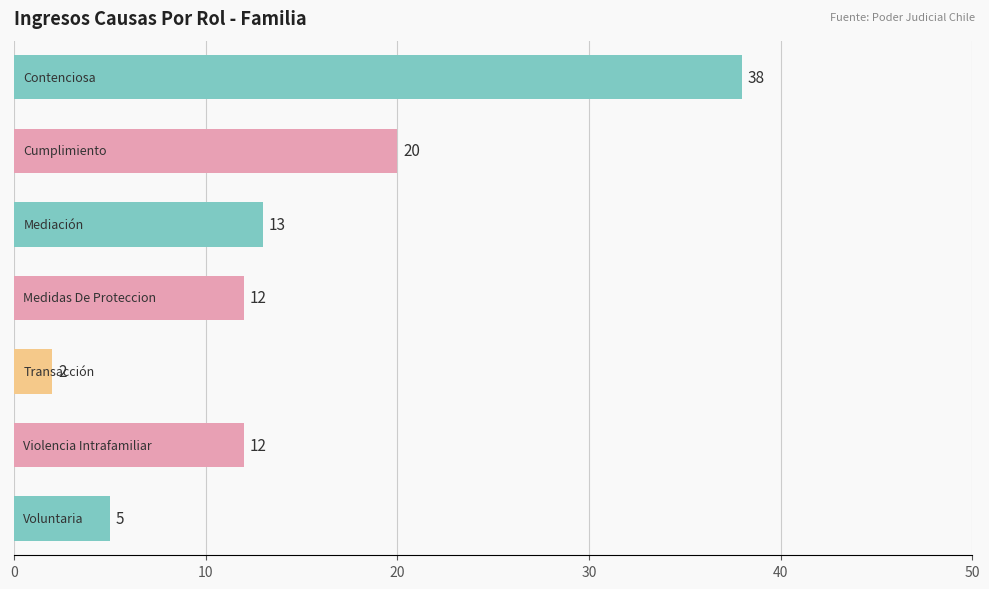

What is the maximum value shown in the chart?

38